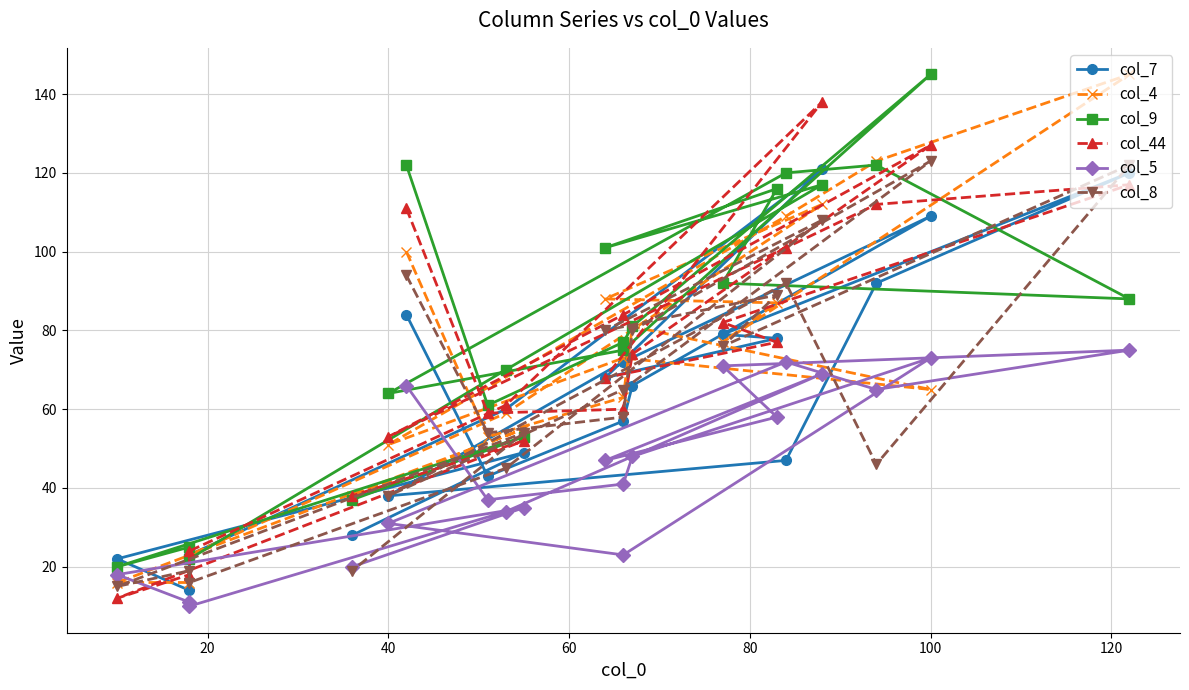

In col_44, how many points are lower than both neighbors (excluding endpoints)?

4